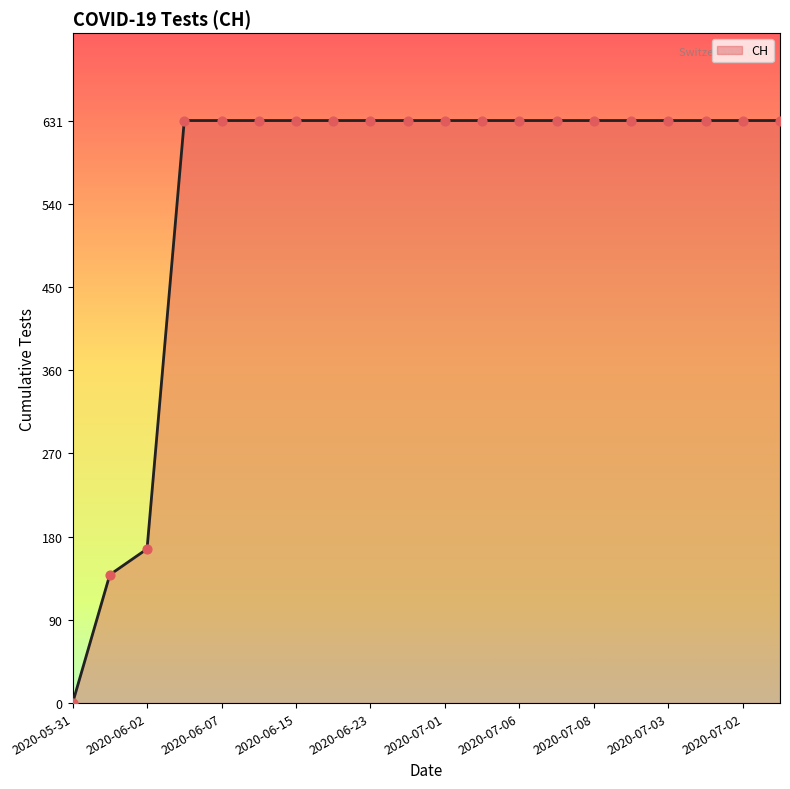

What is the greatest value displayed?

631